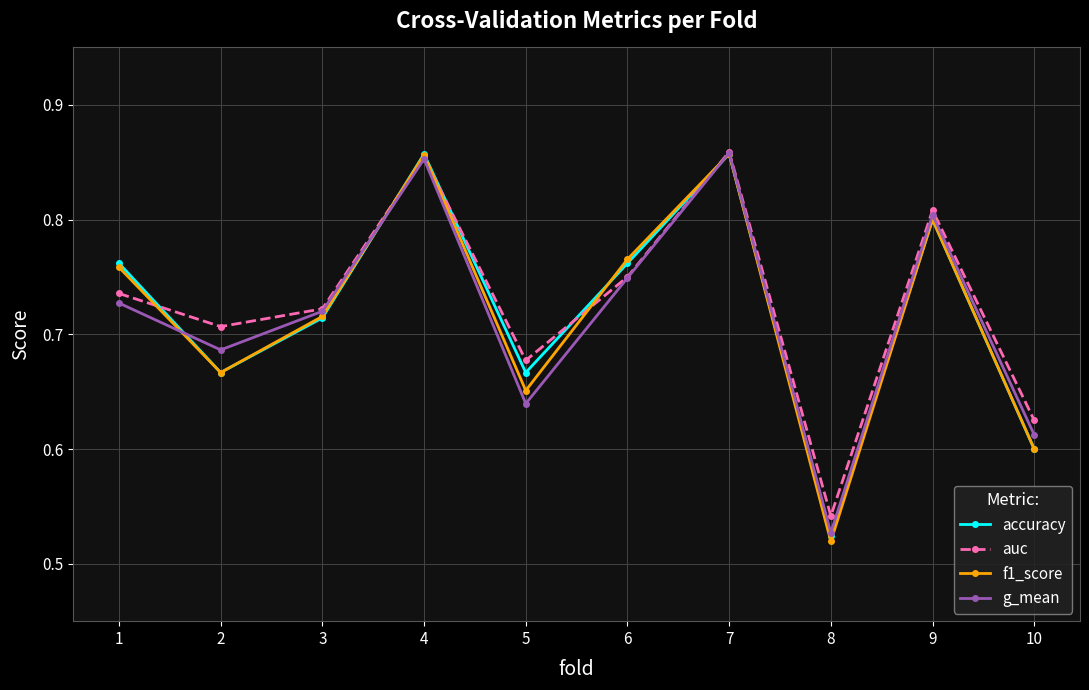

Where is f1_score nearest to the value 0?

8